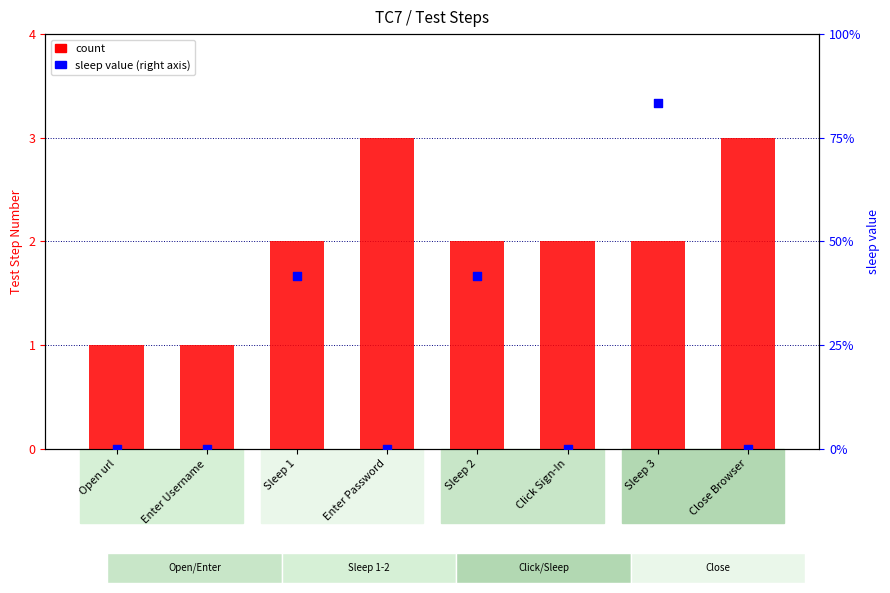

At which category is the sum across all series the highest?

Sleep 3